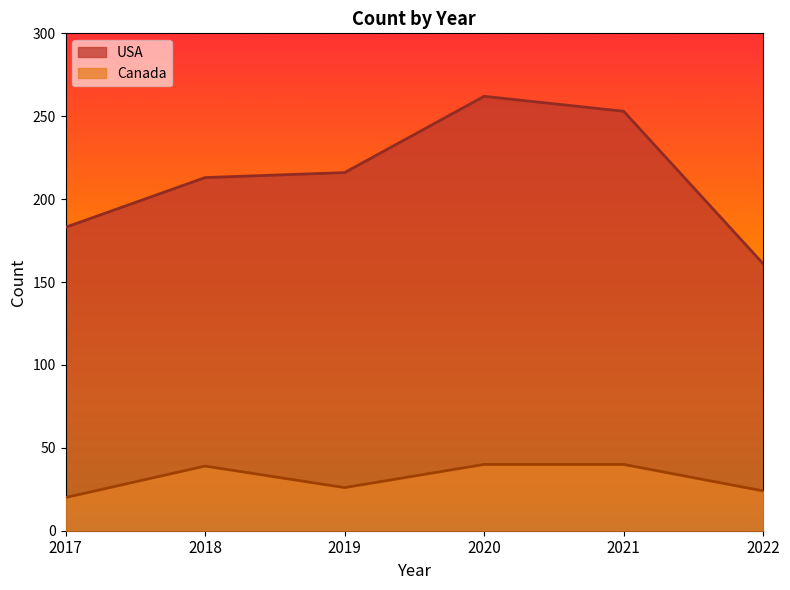

Which series has the widest spread of values?

USA